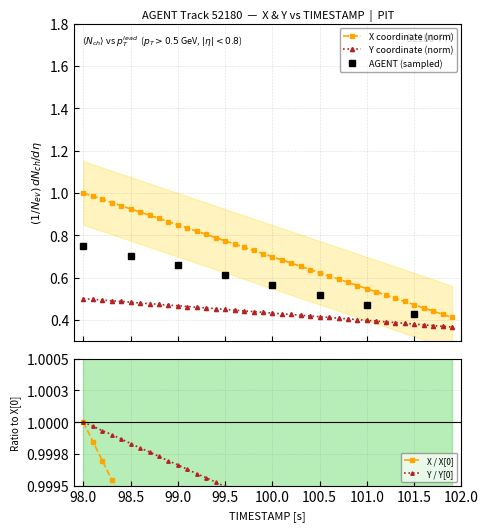

True or false: Y has more than 1 points higher than both neighbors.

False